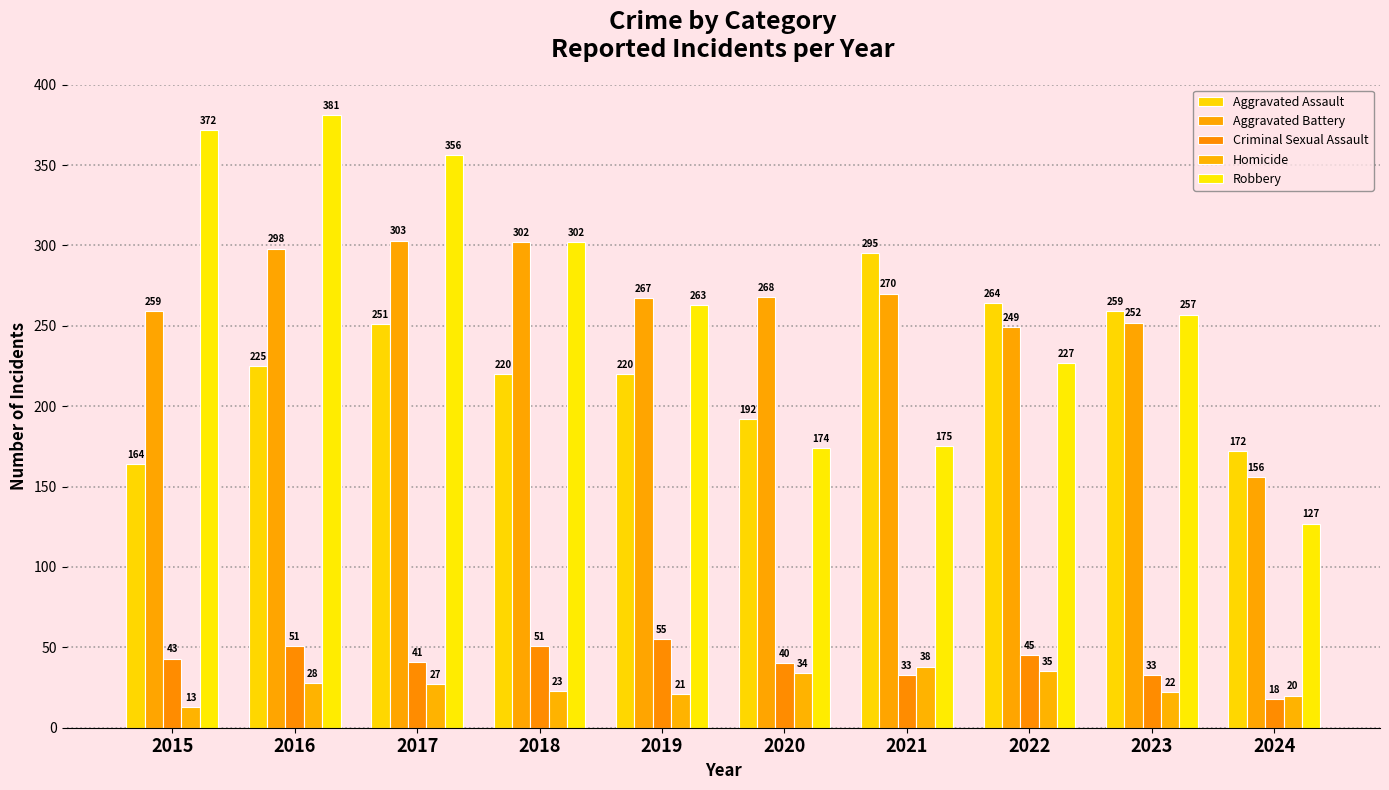

Reading left to right, extract all data points from this chart.

Aggravated Assault: 164	225	251	220	220	192	295	264	259	172
Aggravated Battery: 259	298	303	302	267	268	270	249	252	156
Criminal Sexual Assault: 43	51	41	51	55	40	33	45	33	18
Homicide: 13	28	27	23	21	34	38	35	22	20
Robbery: 372	381	356	302	263	174	175	227	257	127